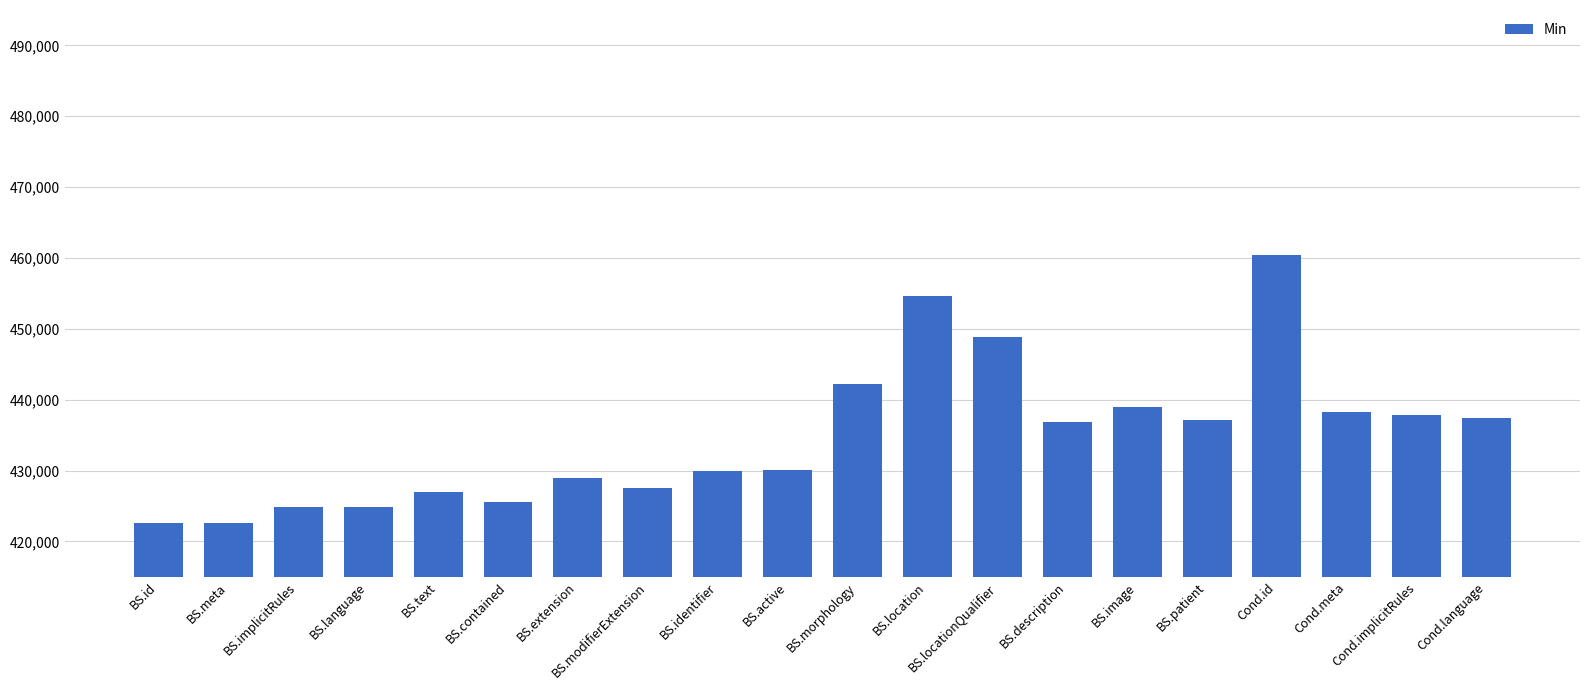

At which label is the value closest to 441500?

BS.morphology